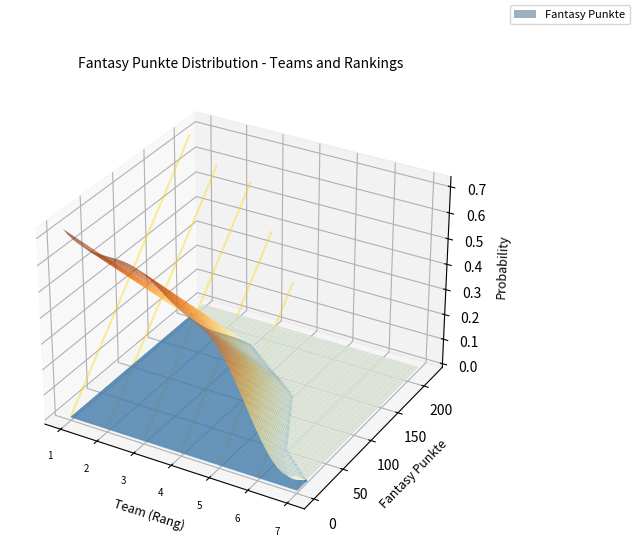

List the labels in order of value, largest first.

1, 2, 3, 4, 5, 6, 7